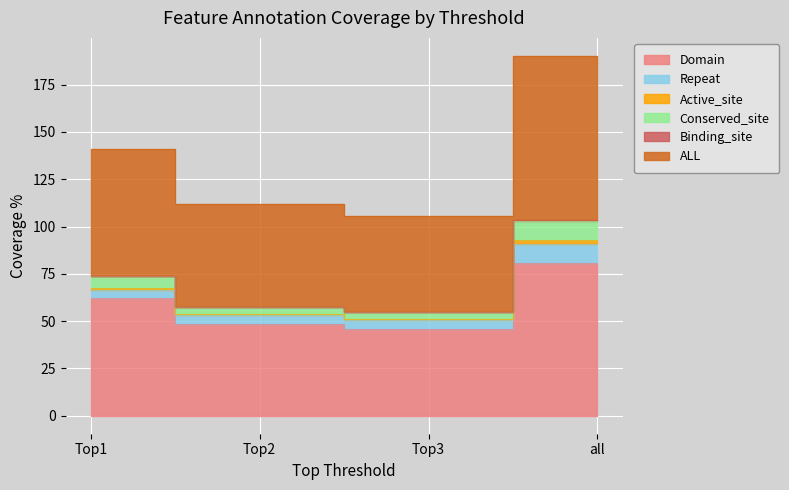

Which has a higher value, all or Top1?

all